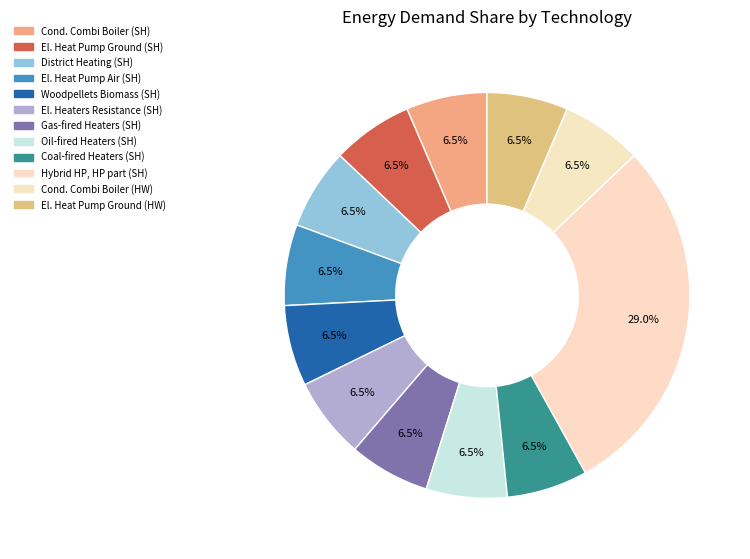

Is there any slice that represents more than half of the pie?

No